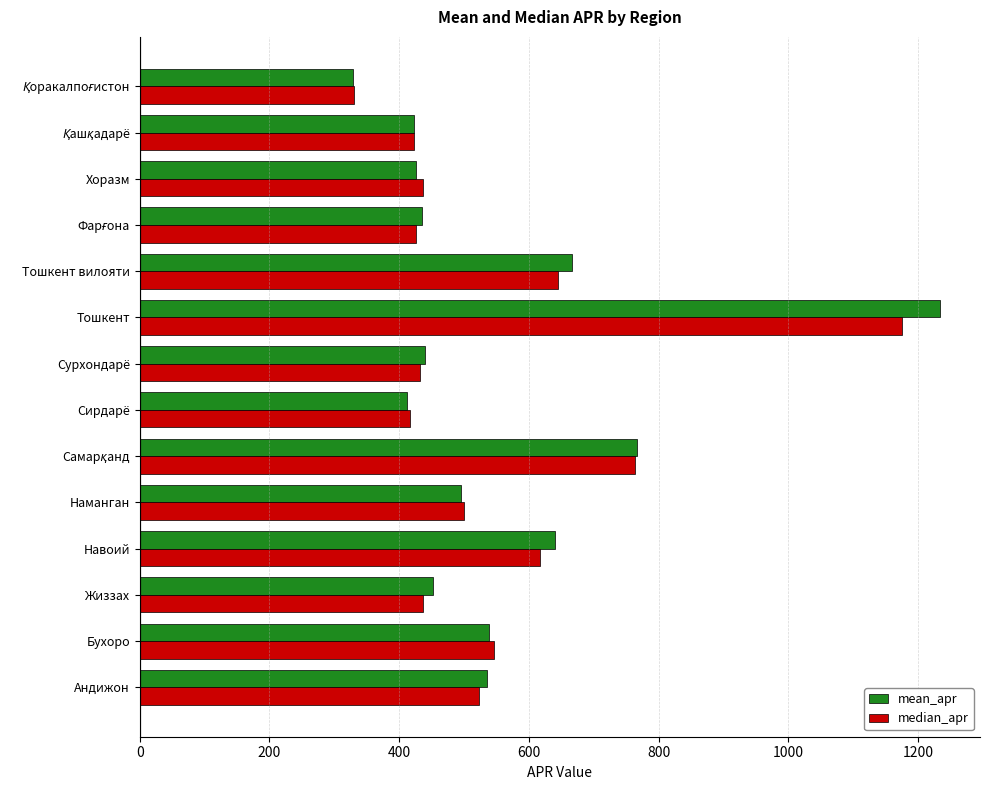

What is the lowest value of the mean_apr series?

329.5